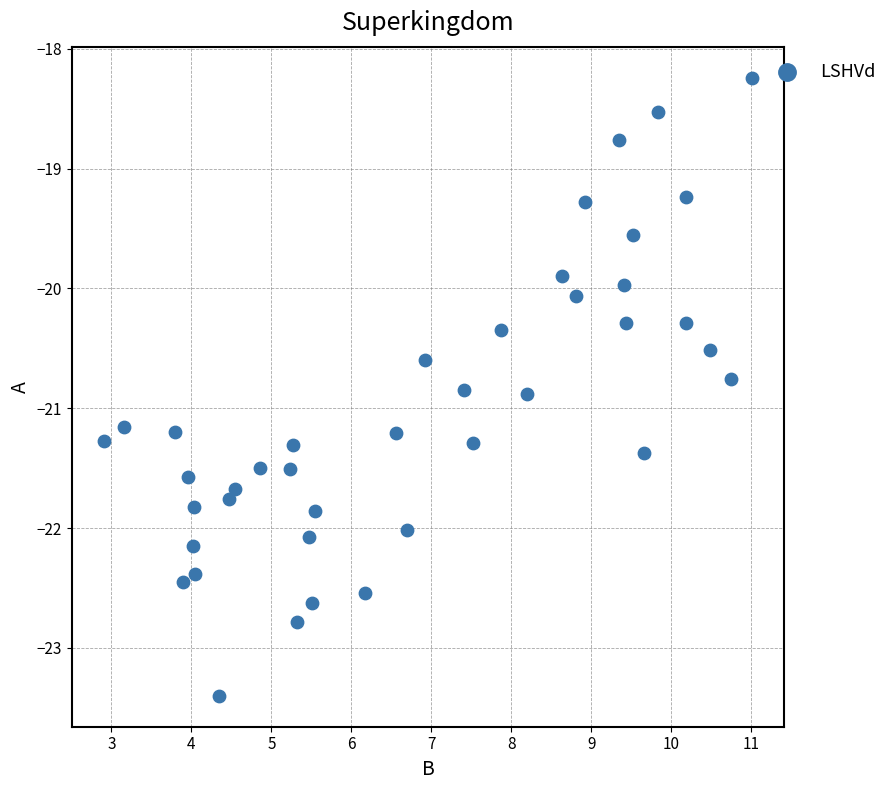

What is the range of Y values (max minus min)?

5.2